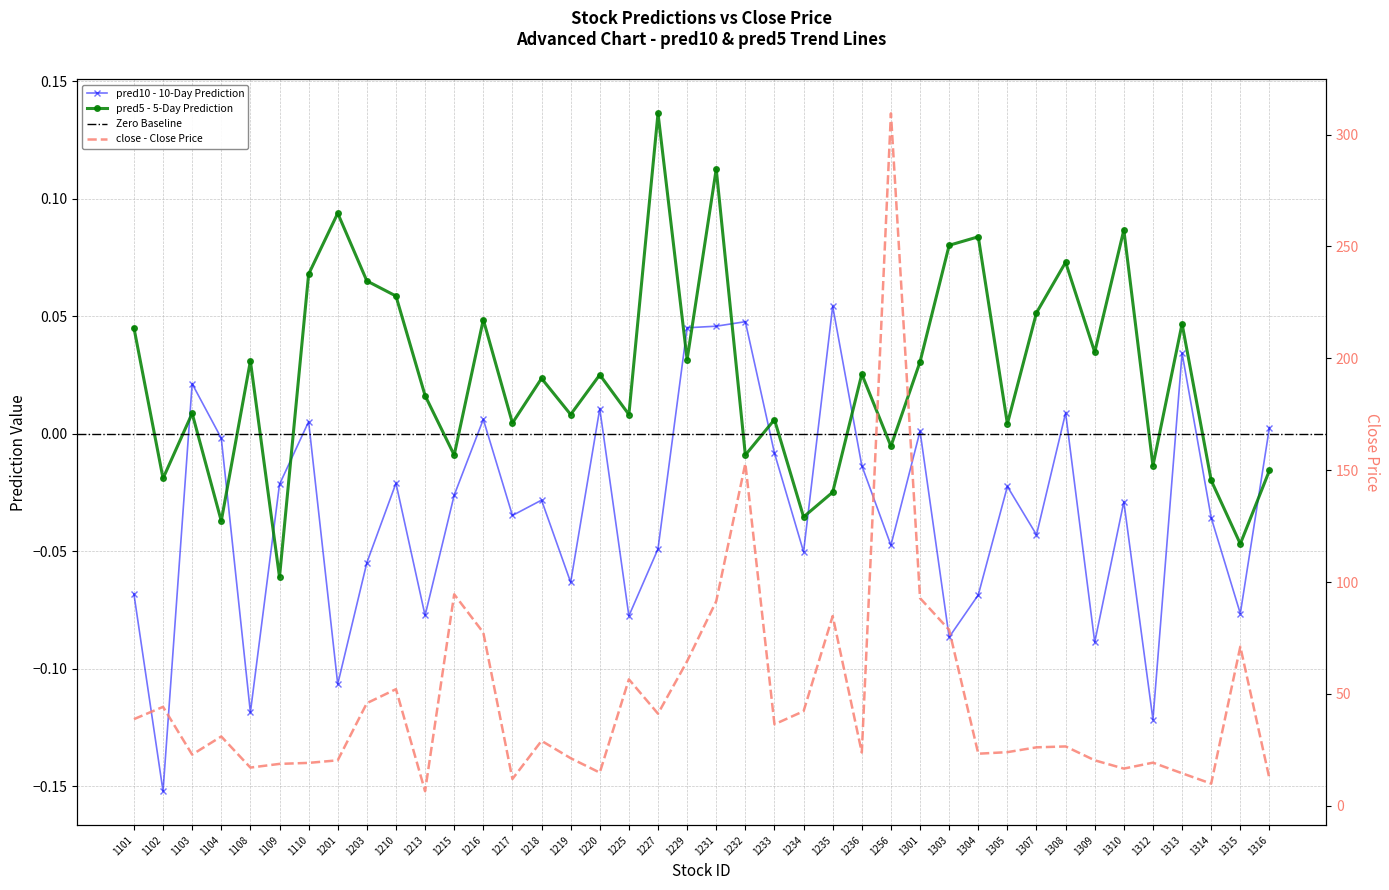

Rank the series at 1307 from highest to lowest value.

close, pred5, pred10